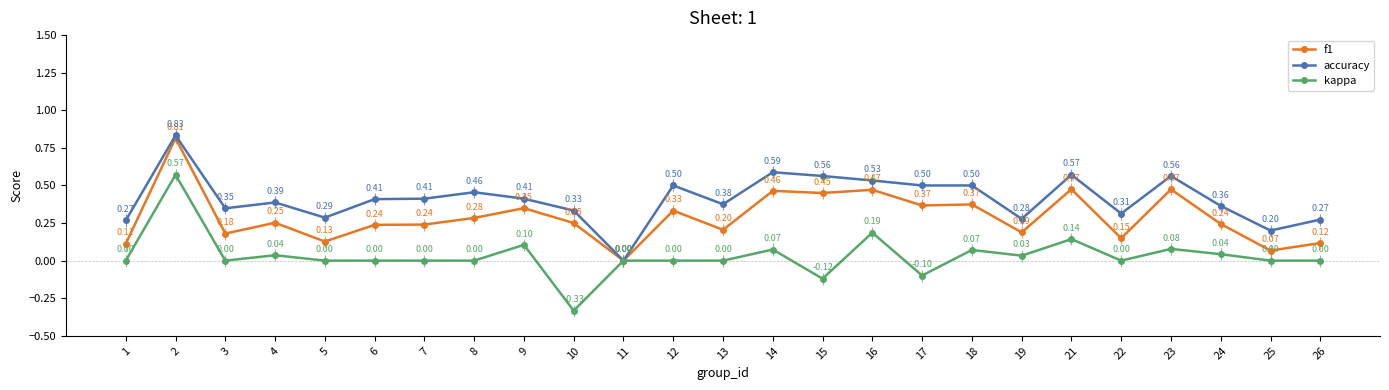

The value of kappa at 8 is 0.0. True or false?

True